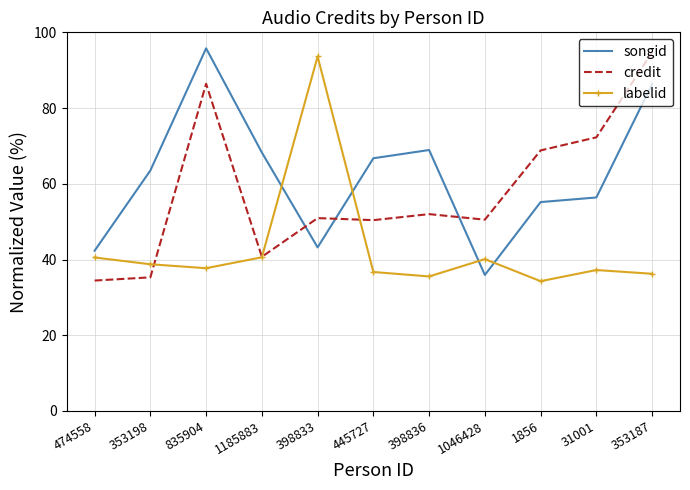

Rank the series by their average value, from highest to lowest.

songid, credit, labelid